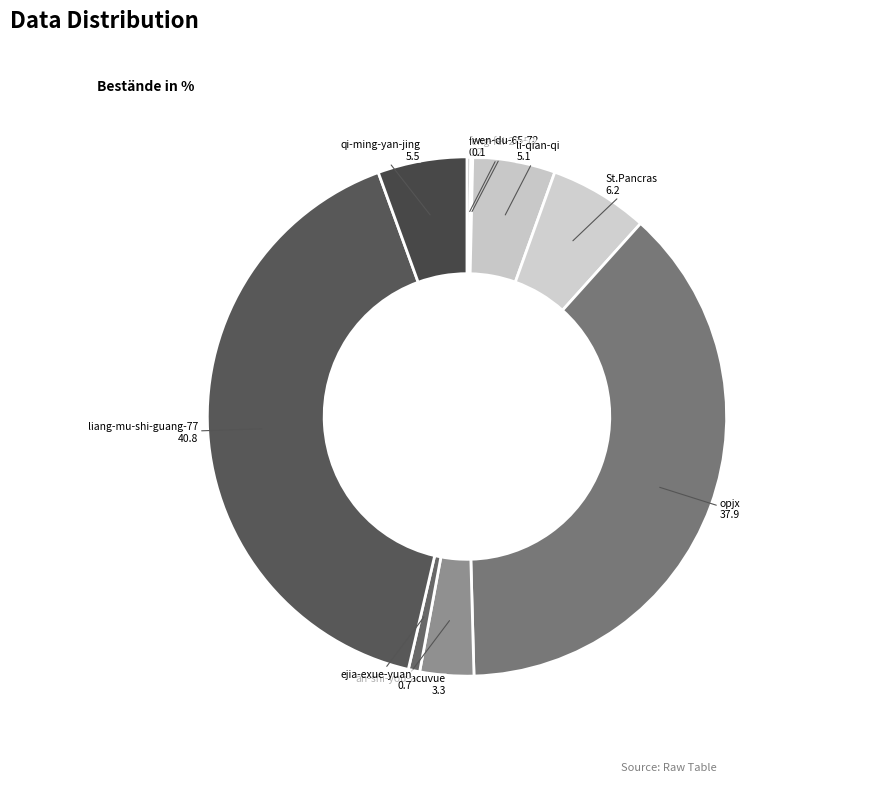

Rank the categories by value from lowest to highest.

wen-du-65-72, feng-fei-27-52, ejia-exue-yuan, an-shi-you-acuvue, li-qian-qi, qi-ming-yan-jing, St.Pancras, opjx, liang-mu-shi-guang-77